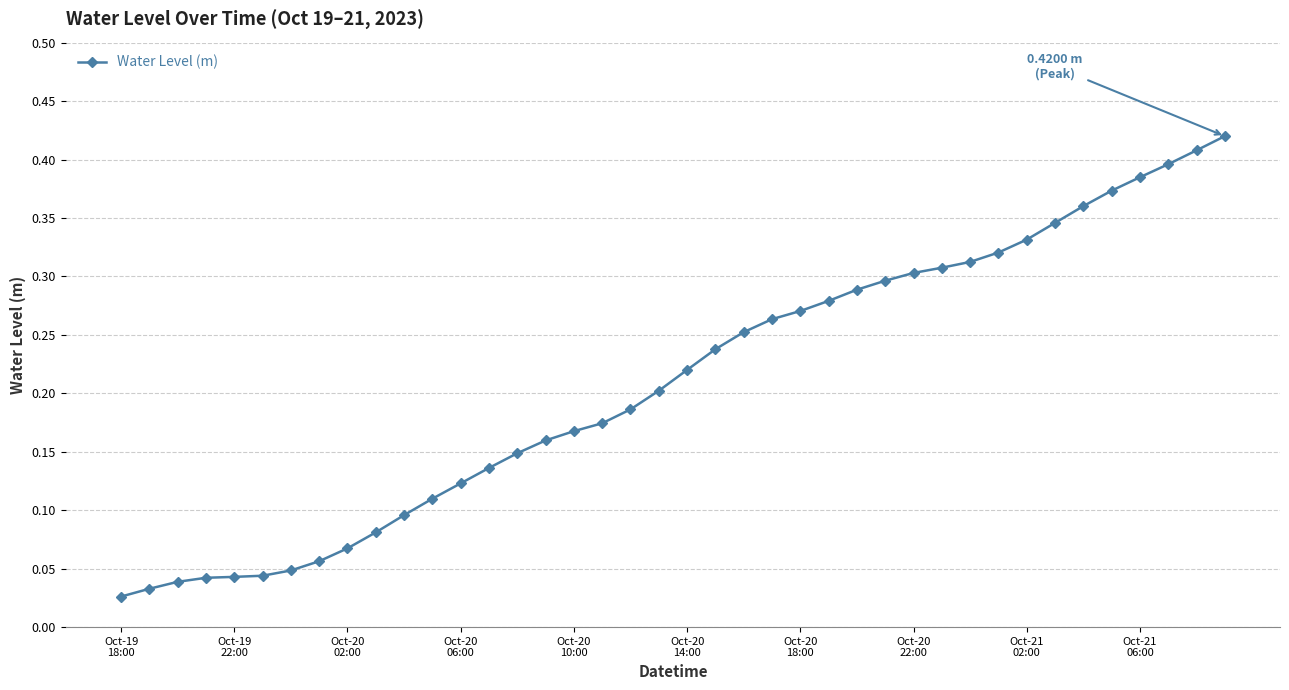

What is the sum of all values?

8.4